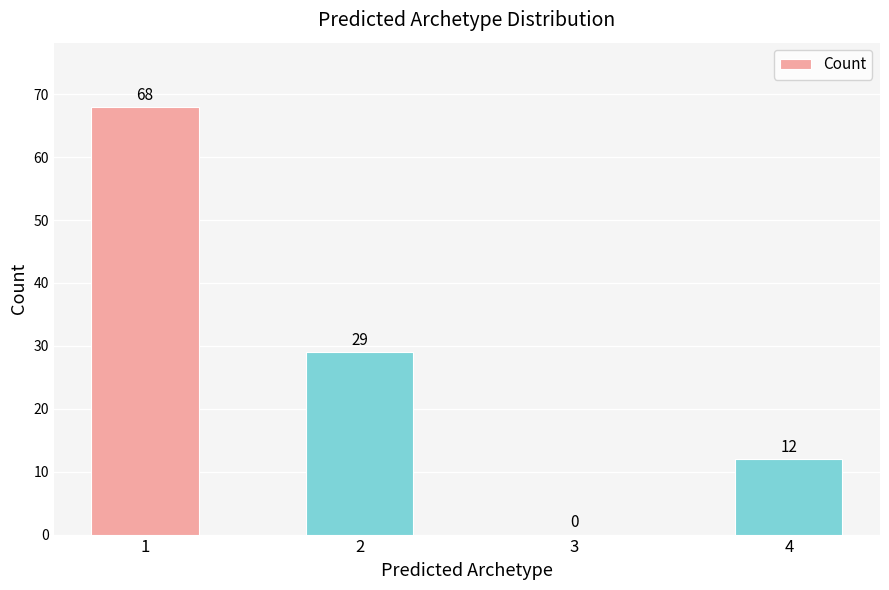

Is it true that the value at 1 is 68?

True